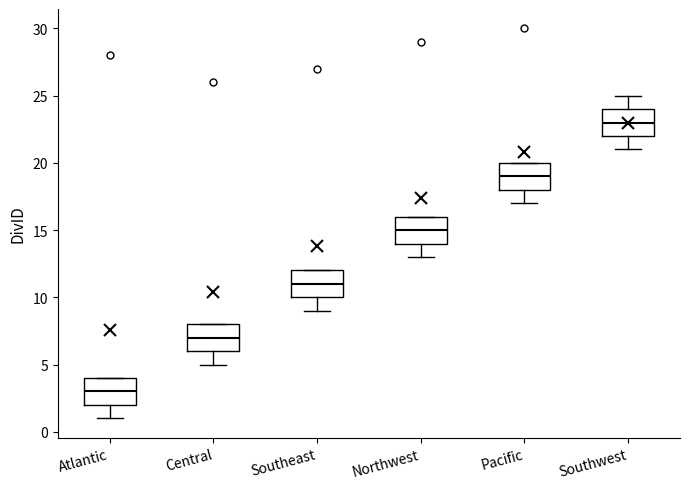

Which box has the highest median line?

Southwest